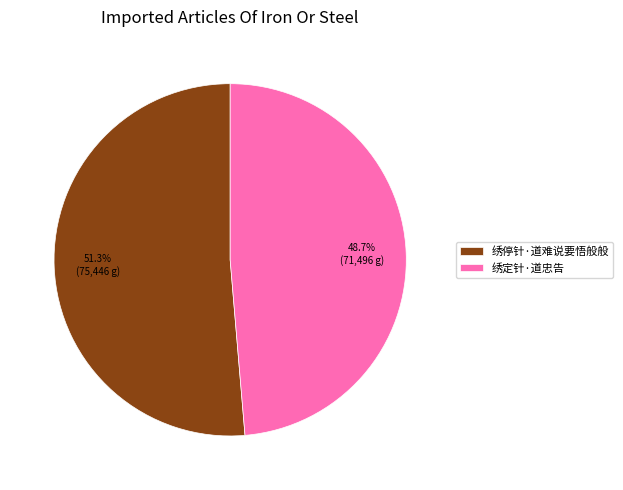

To the nearest percent, what is the average slice percentage?

50%